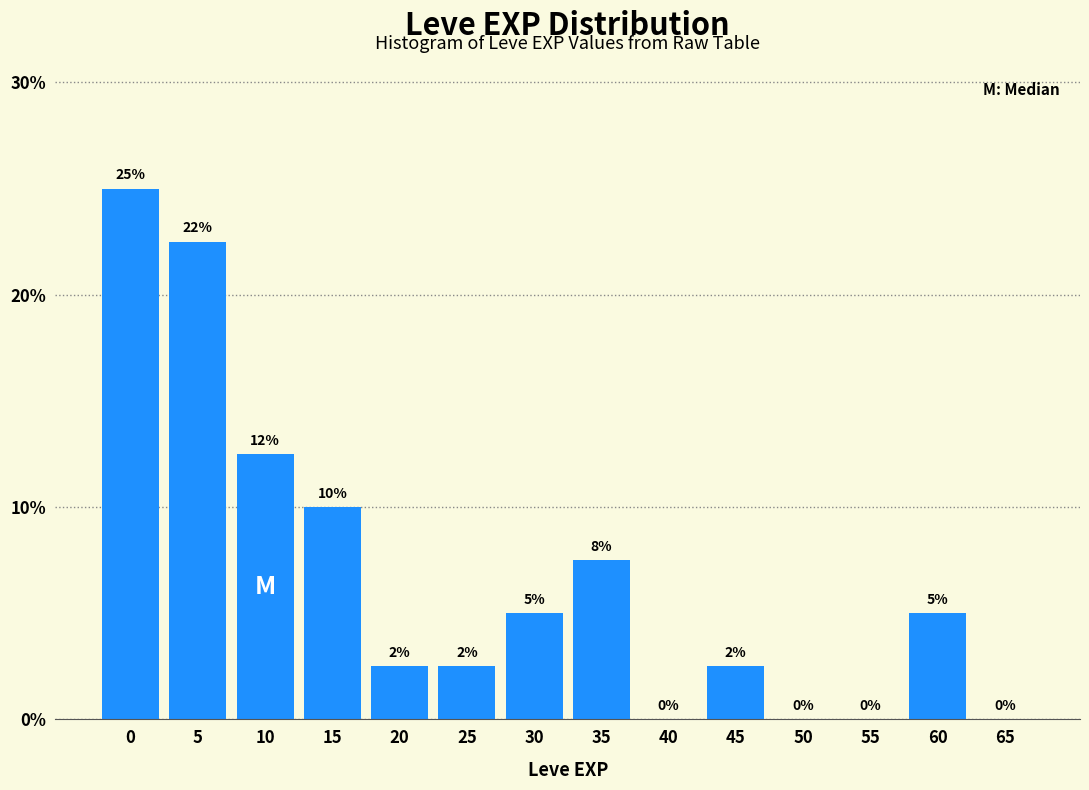

Between 20 and 60, which is larger?

60